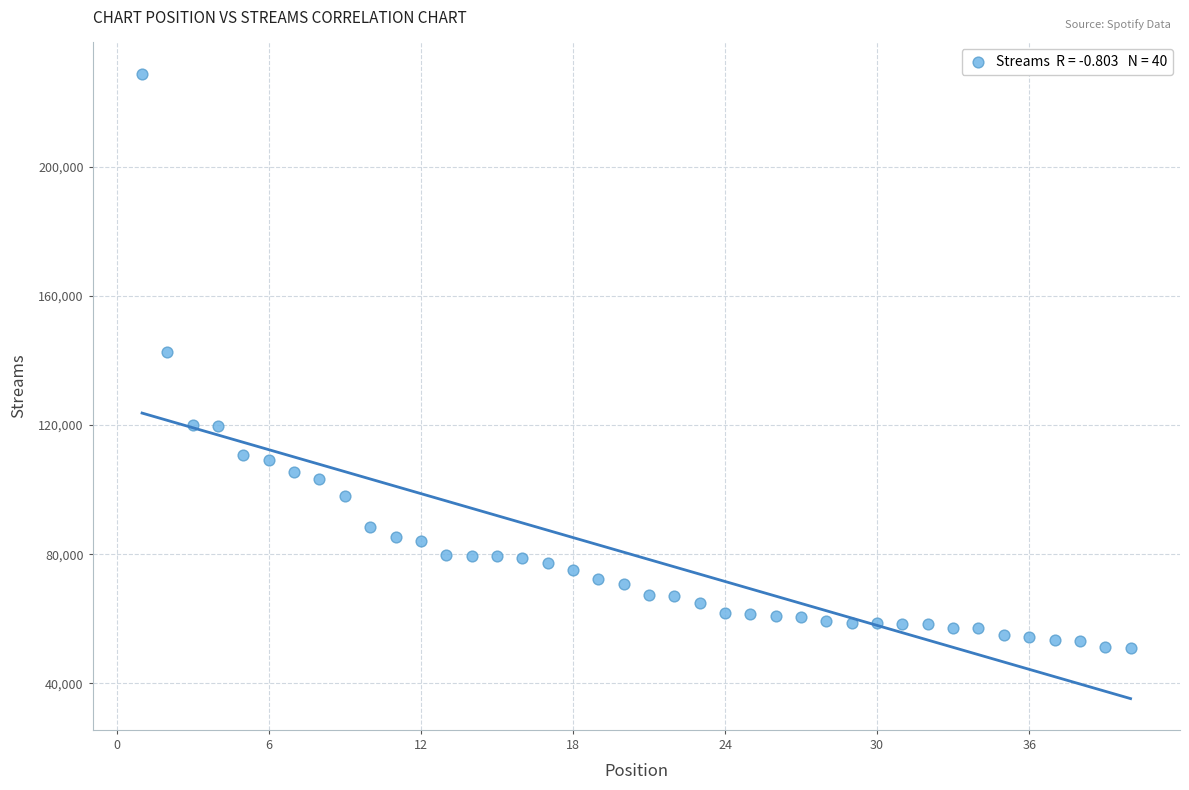

What is the range of Y values (max minus min)?

177615